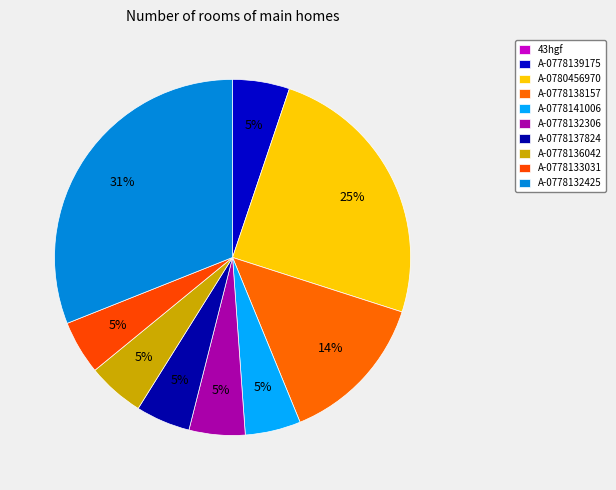

What portion of the pie excludes A-0778132306?

94.9%